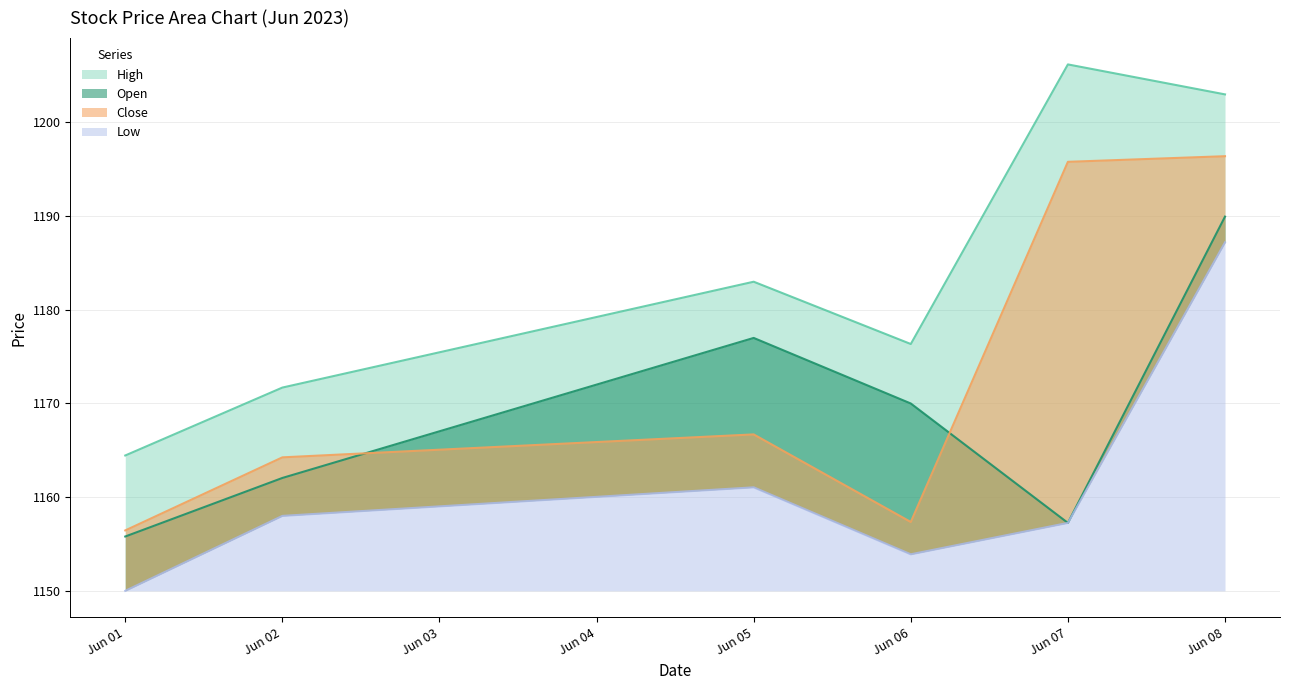

Where does the Close series first go above 1166?

Jun 05